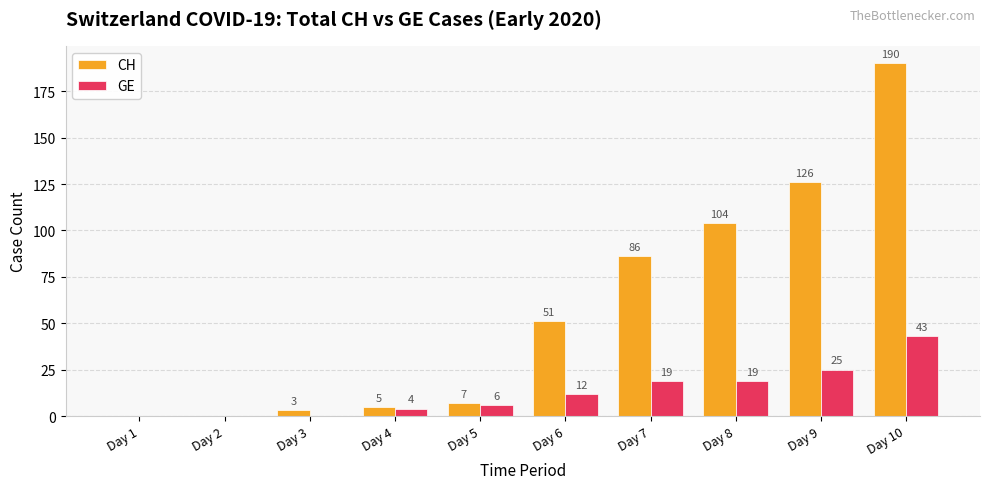

Which series changed the most between Day 3 and Day 8?

CH